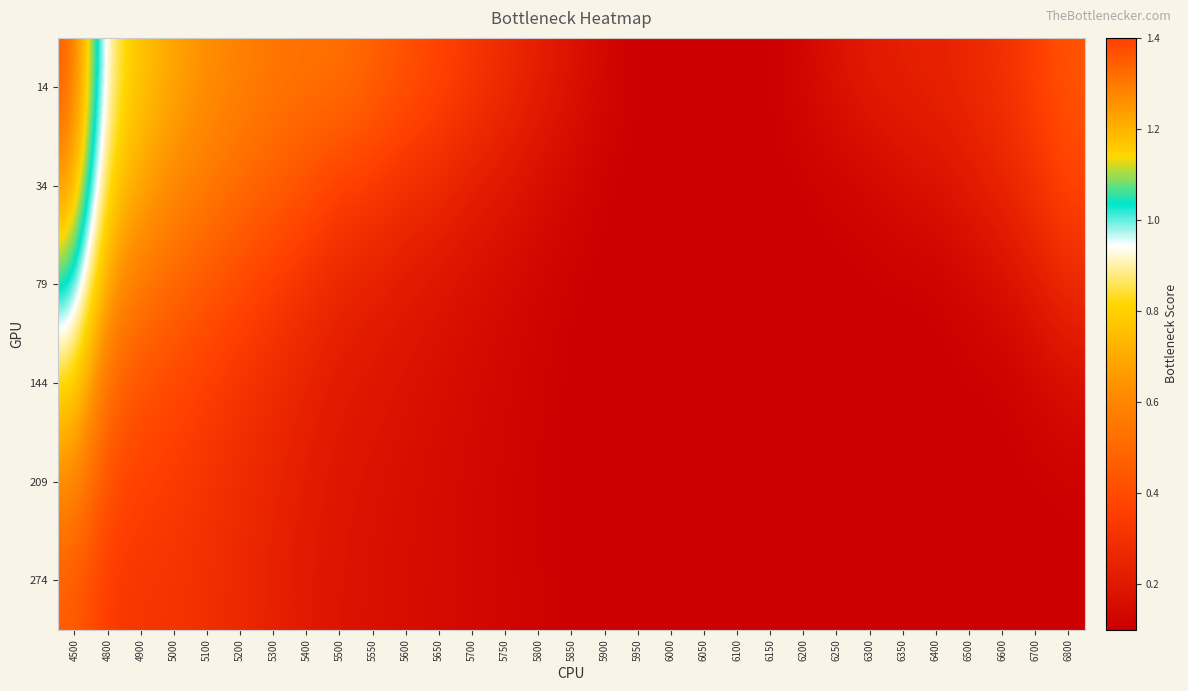

At which category is the sum across all series the highest?

4500